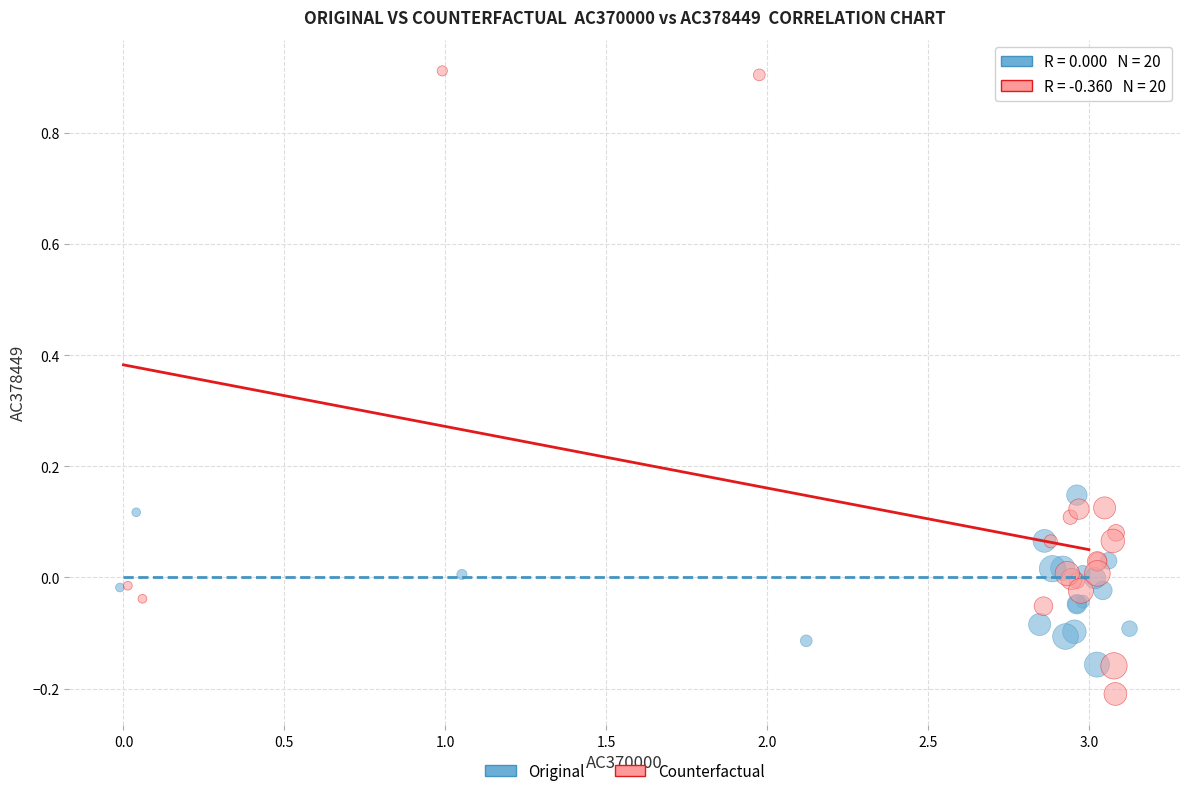

Which series reaches the maximum Y coordinate?

Counterfactual